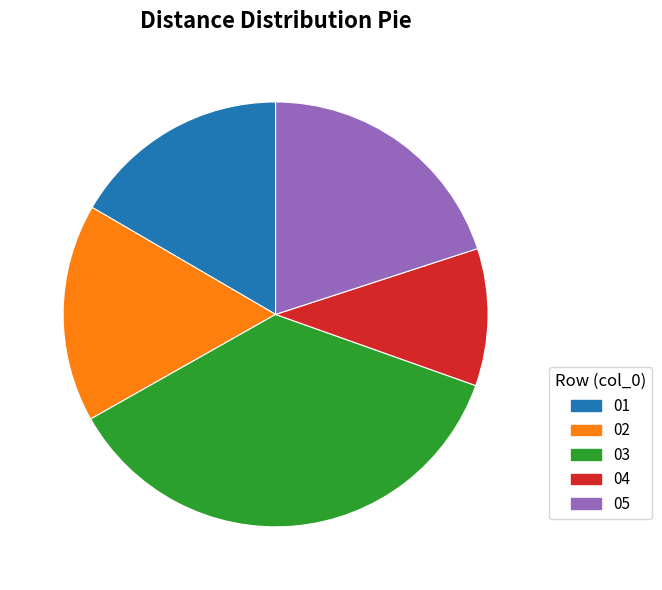

How many segments does this pie chart have?

5